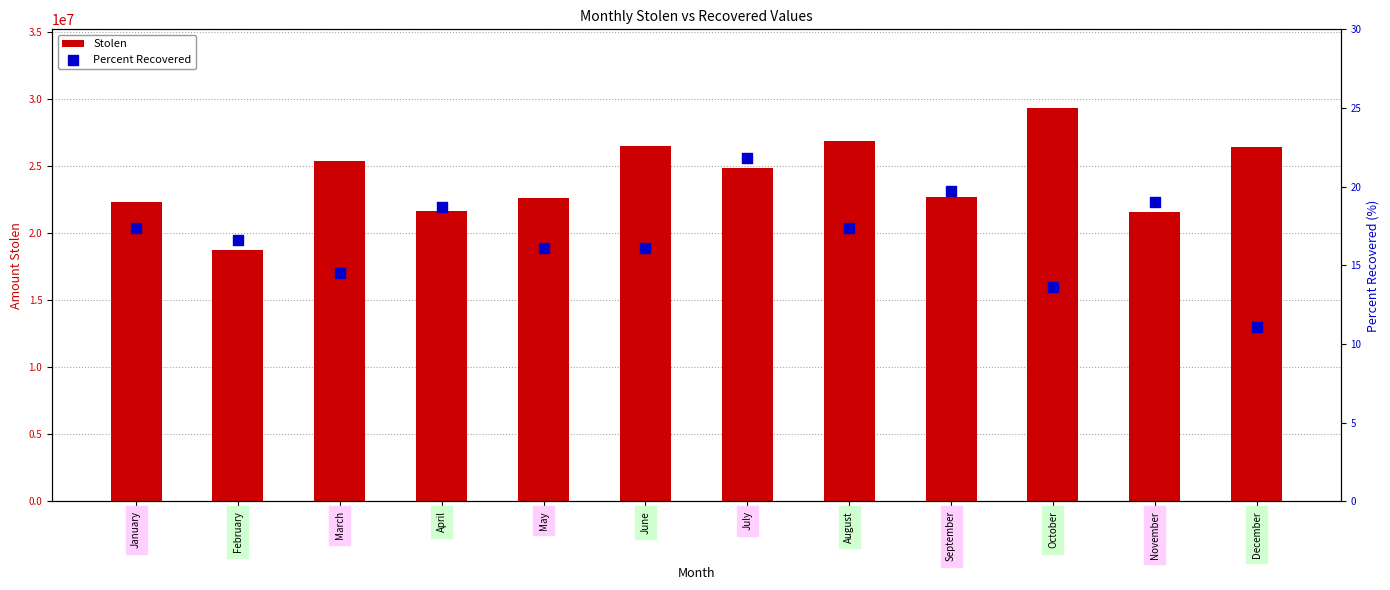

At how many categories does at least one series exceed 2329619?

12